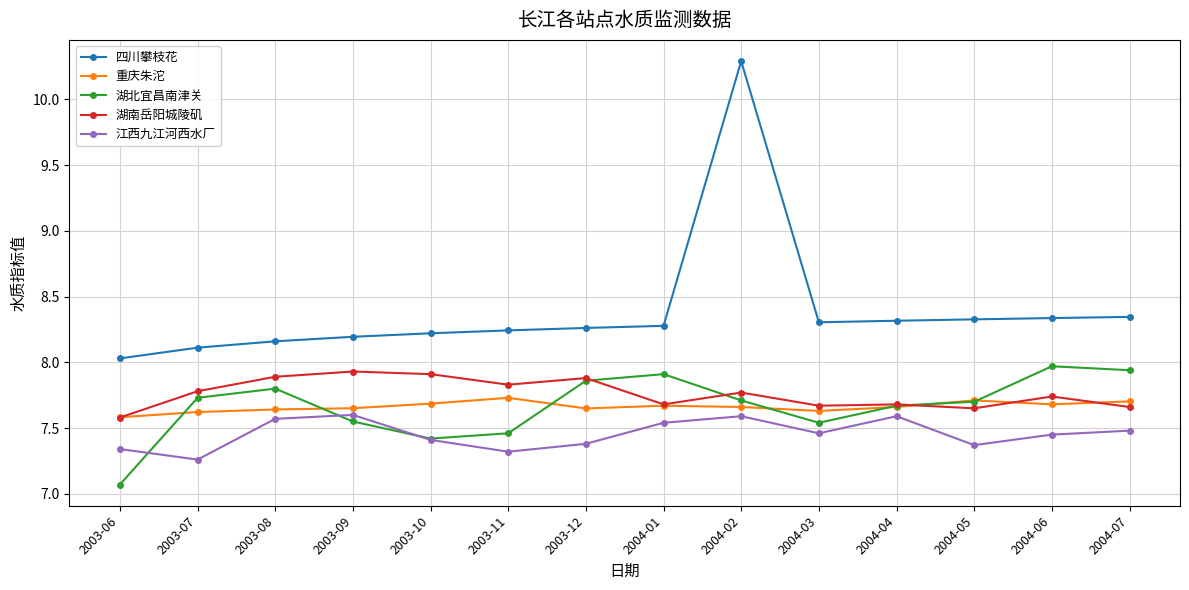

Which series has the largest range (max minus min)?

四川攀枝花